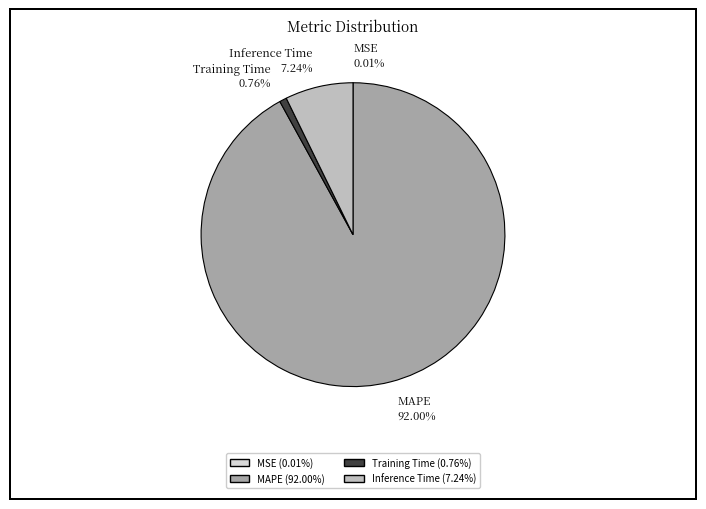

Does MAPE 92.00% represent more than half of the total?

Yes